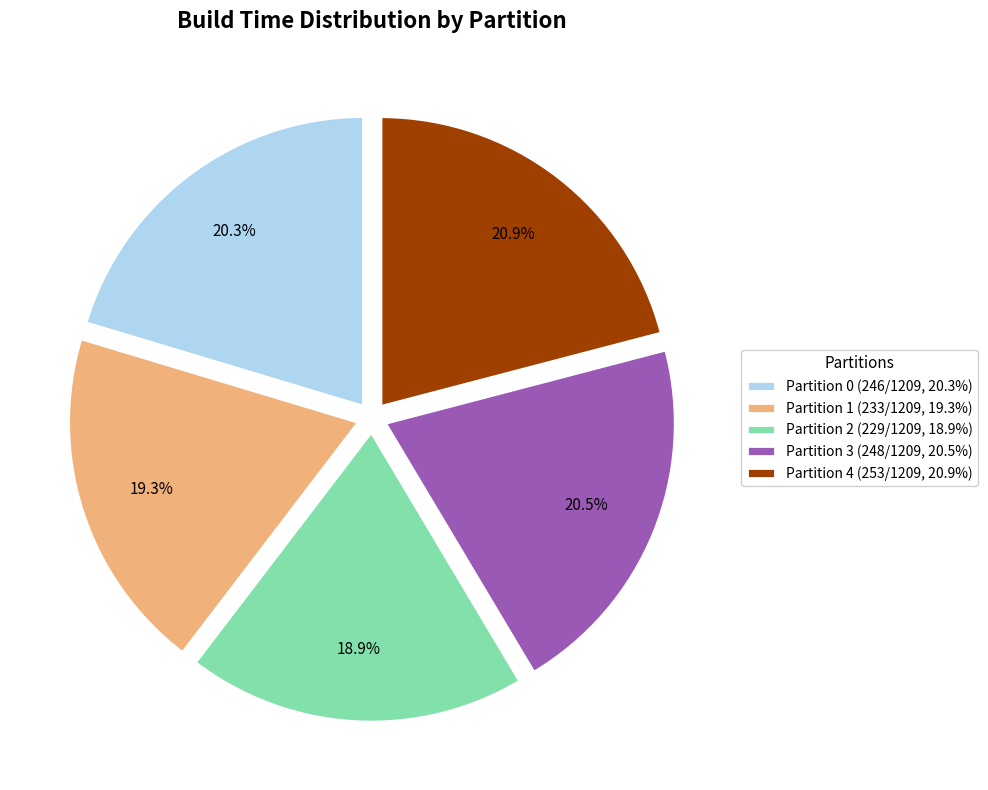

To the nearest percent, what is the combined percentage of Partition 4 and Partition 2?

40%